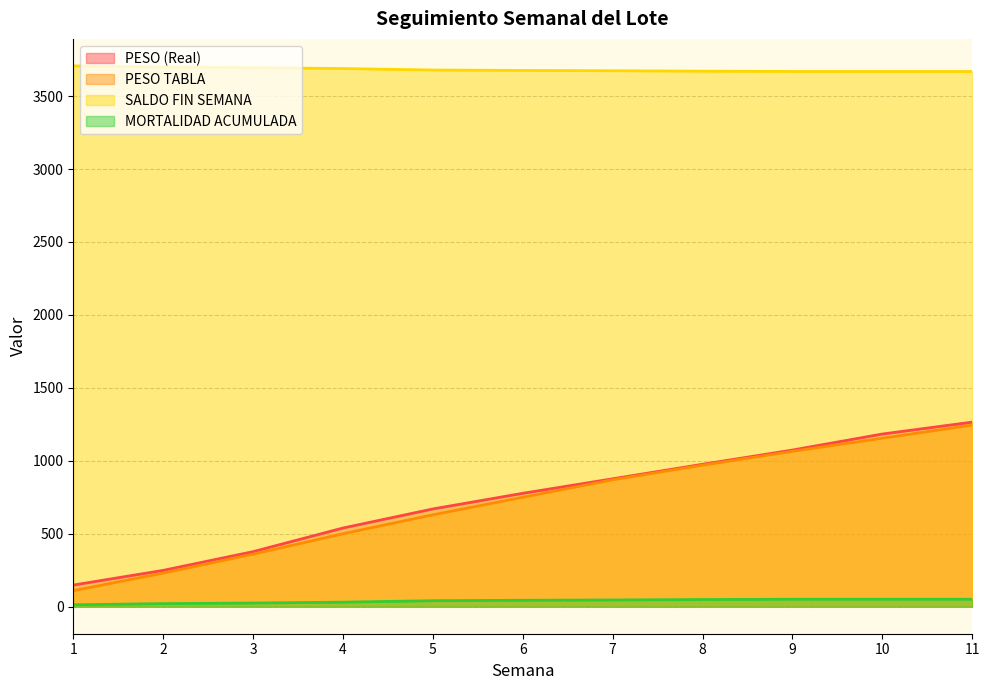

What is the value of the MORTALIDAD ACUMULADA point at the 4th from the left?

31.0